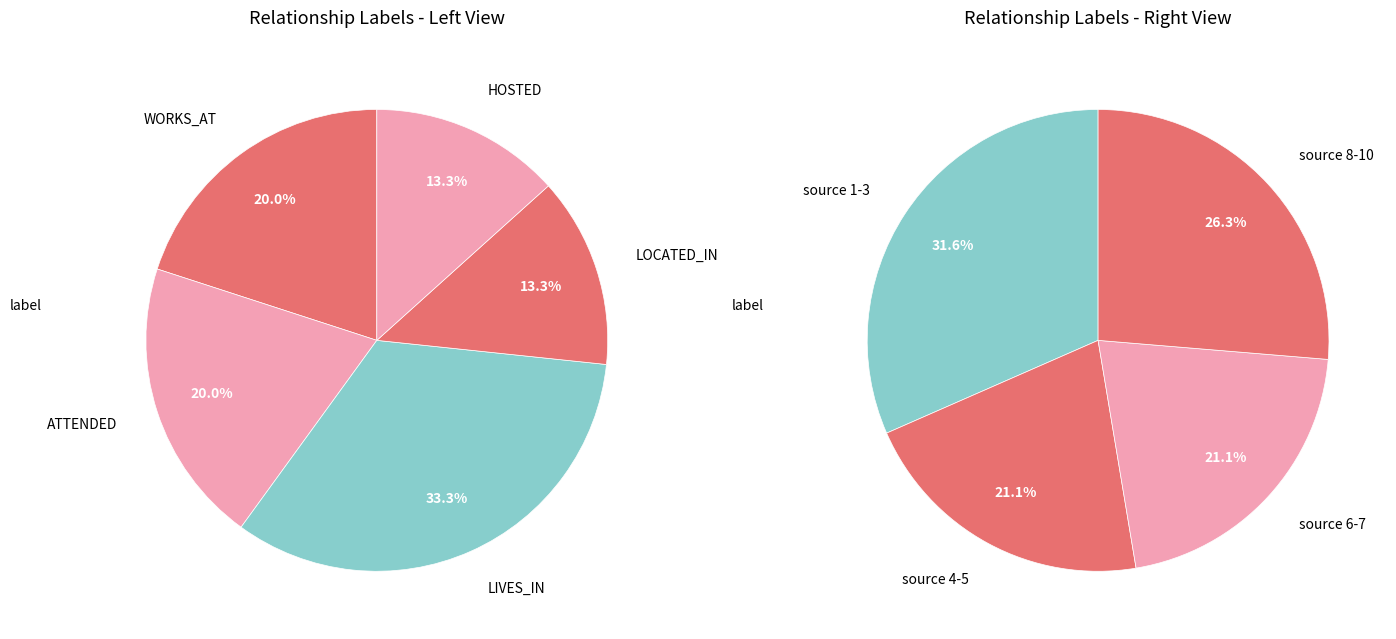

Approximately how many times larger is the value at ATTENDED compared to WORKS_AT?

1.0